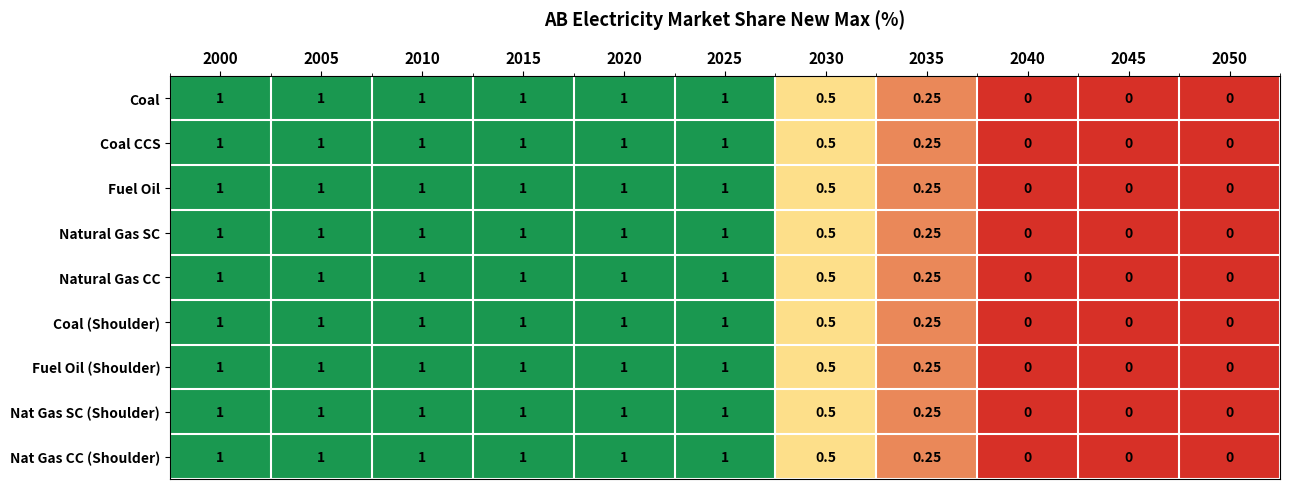

Is the value of Natural Gas CC at 2040 greater than the value of Coal CCS at 2005?

No